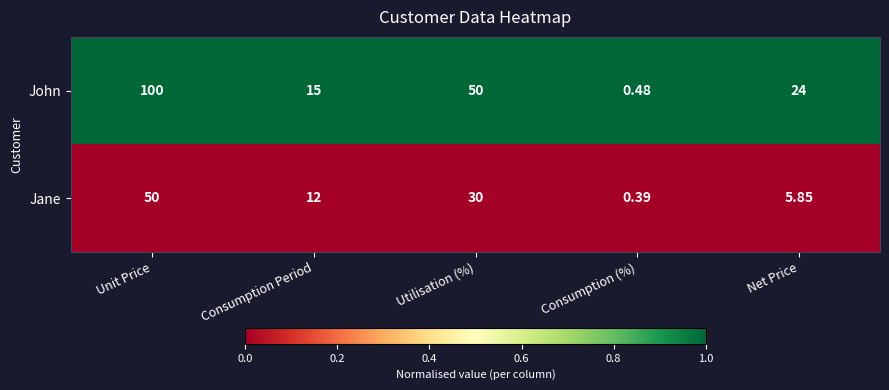

Which series has the largest total across all categories?

John